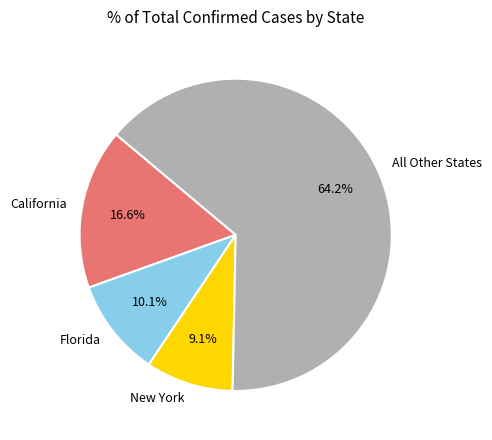

Rank the categories by value from lowest to highest.

New York, Florida, California, All Other States